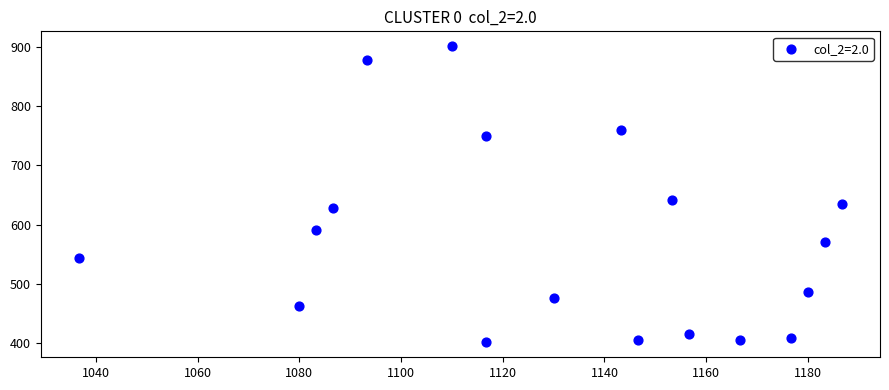

What is the range of X values (max minus min)?

150.0